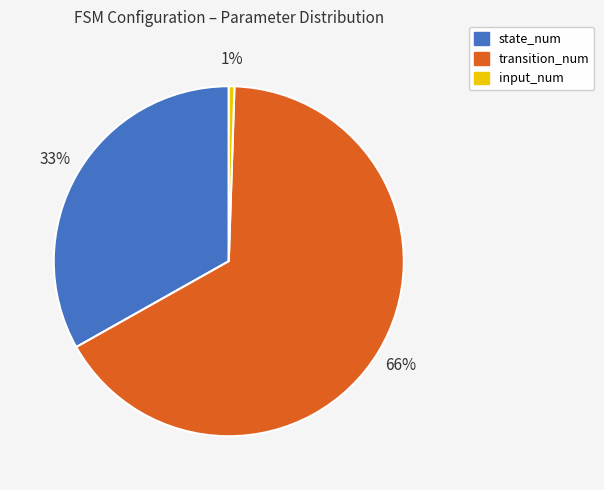

Which slice is the largest?

transition_num